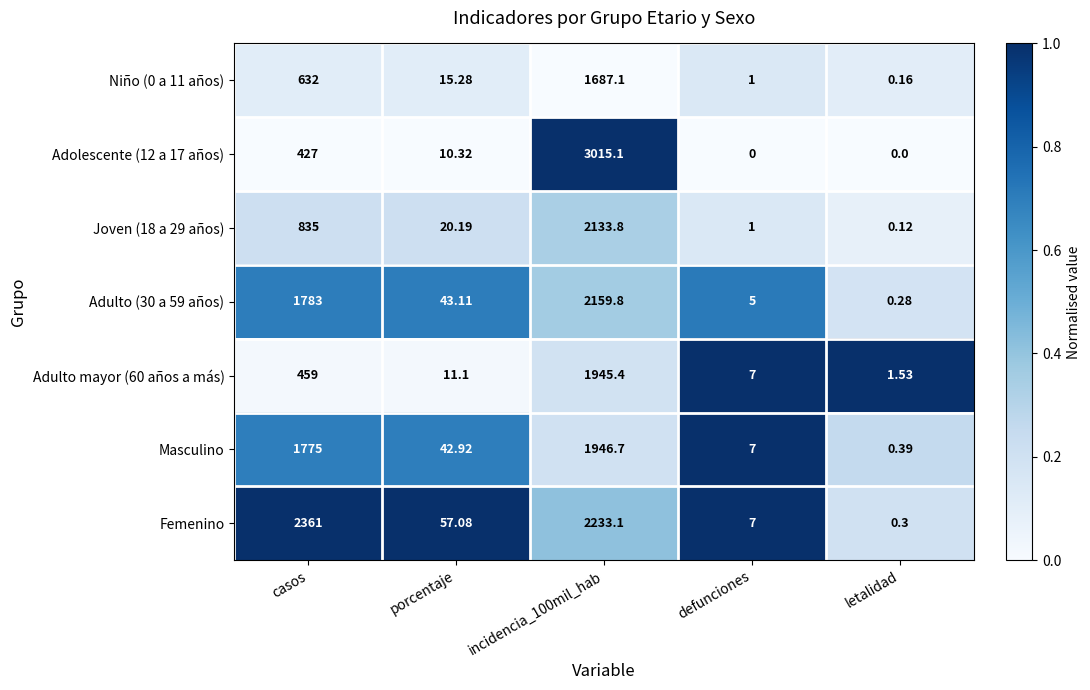

Which series changed the most between casos and letalidad?

Femenino